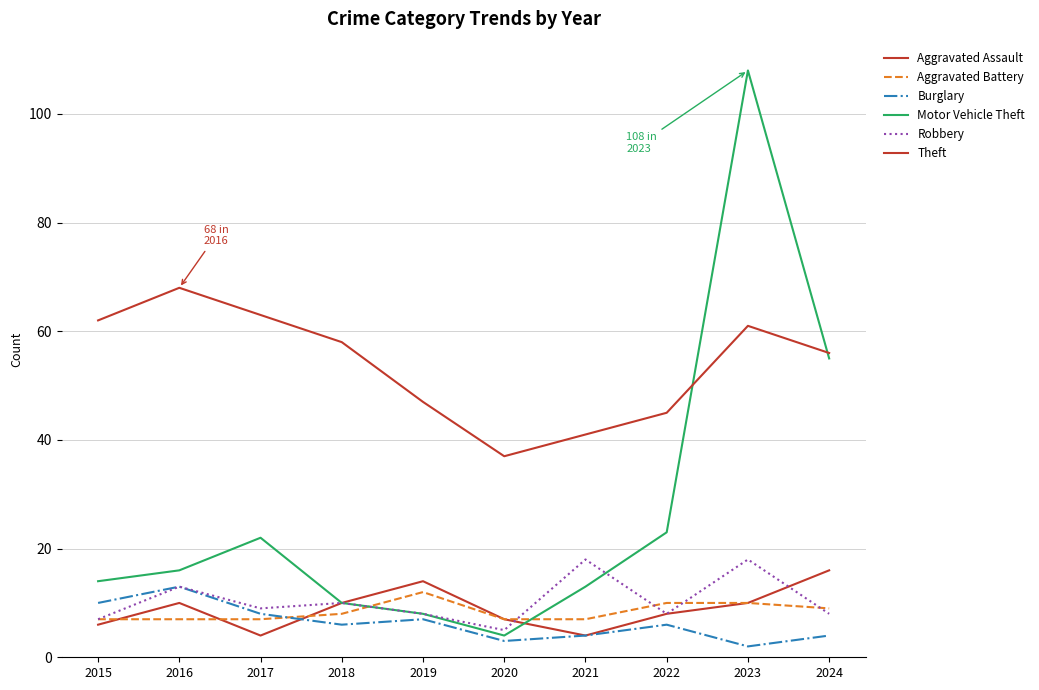

Between 2020 and 2024, which is larger?

2024